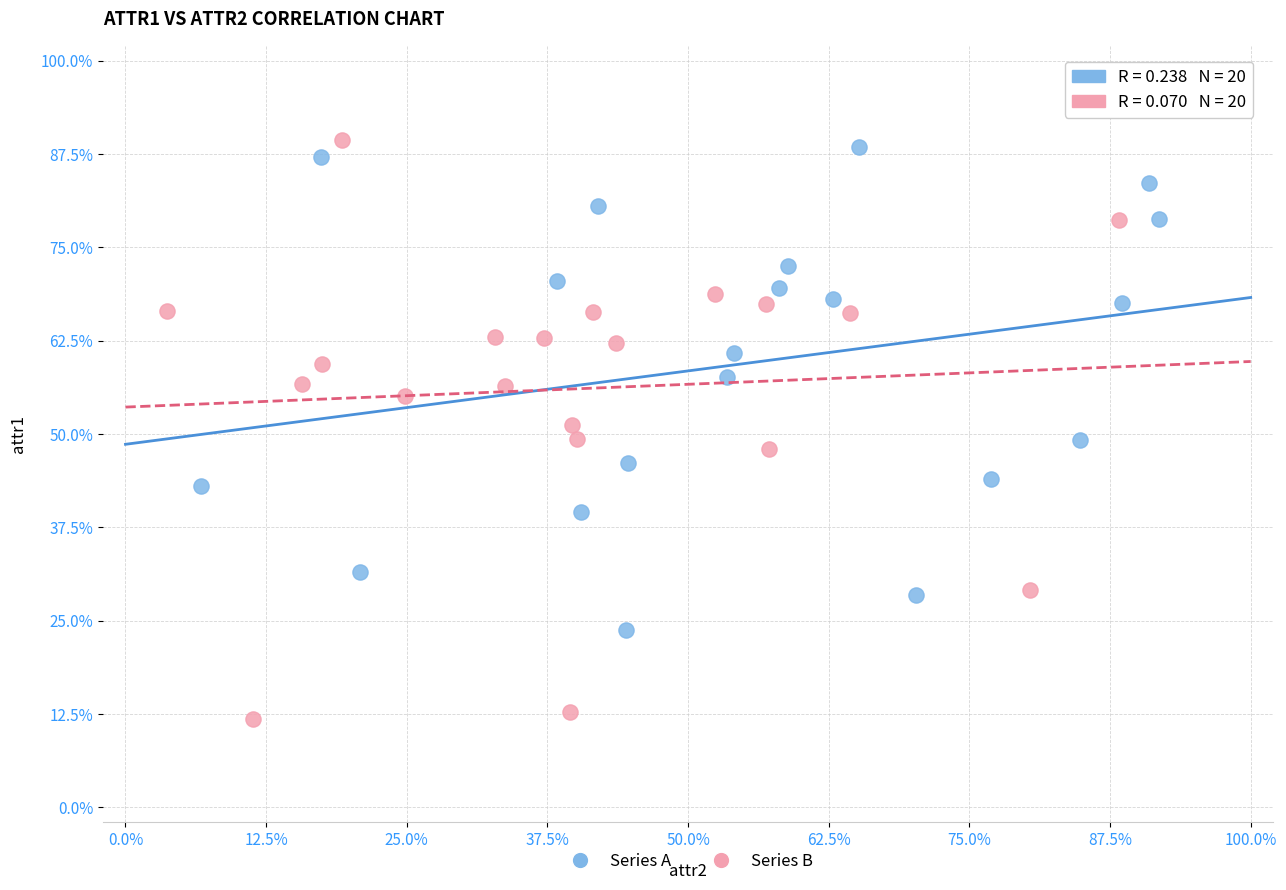

Which series contains the lowest Y value?

Series B